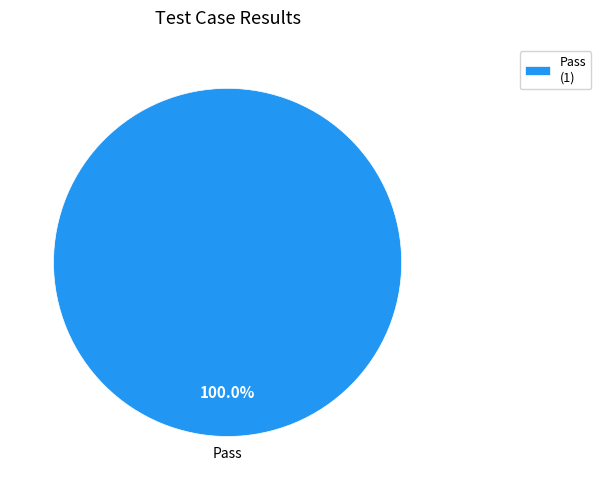

Rank the categories by value from highest to lowest.

Pass (1)